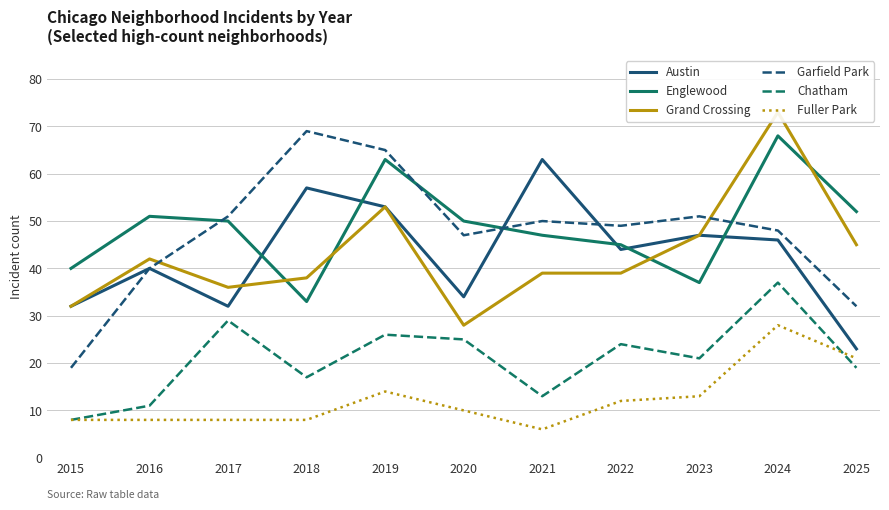

What is the value of the Austin point at the 7th from the left?

63